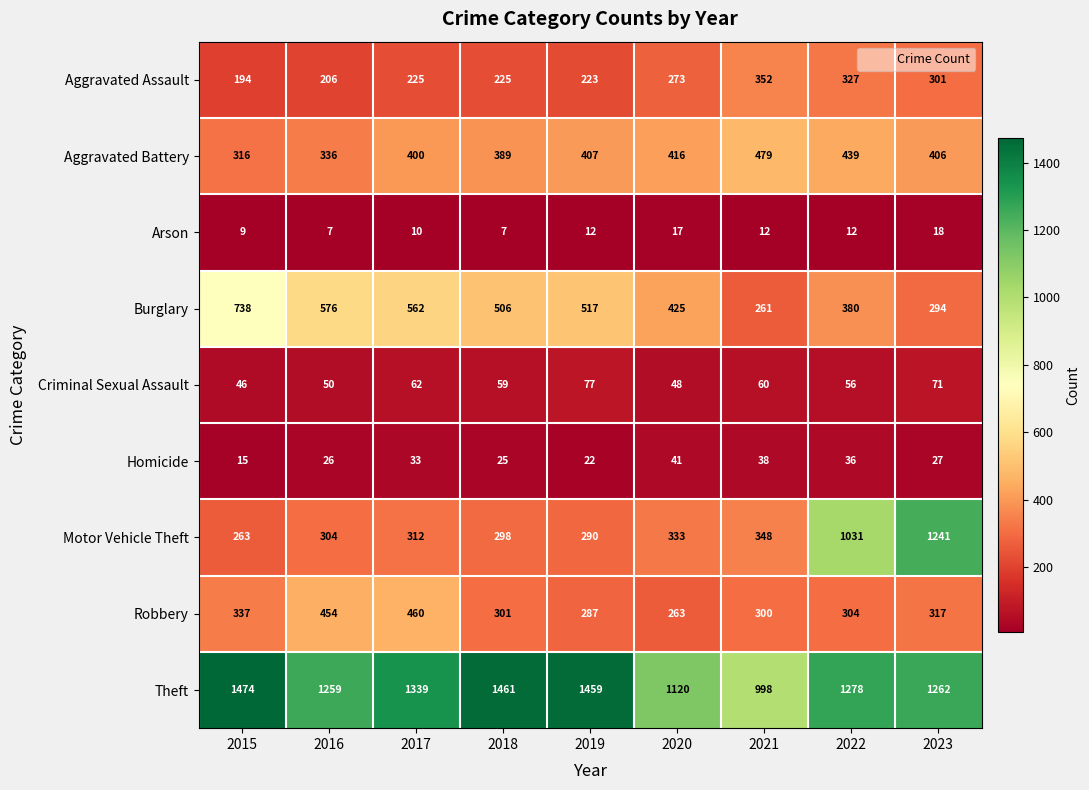

How many series are shown in this chart?

9